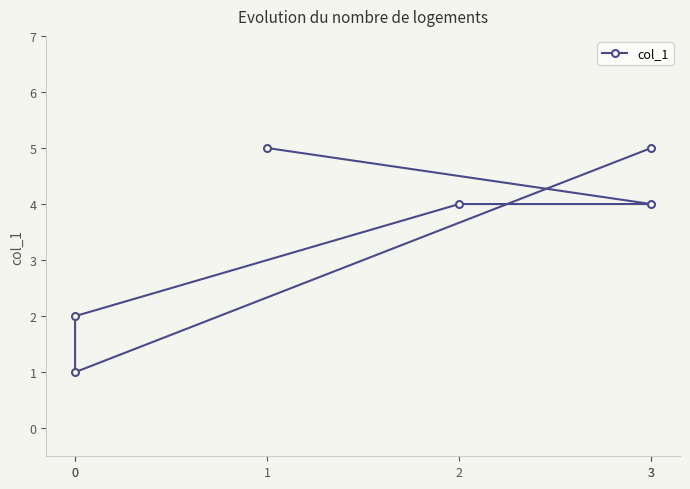

Reading right to left, extract all data points from this chart.

5	1	2	4	4	5